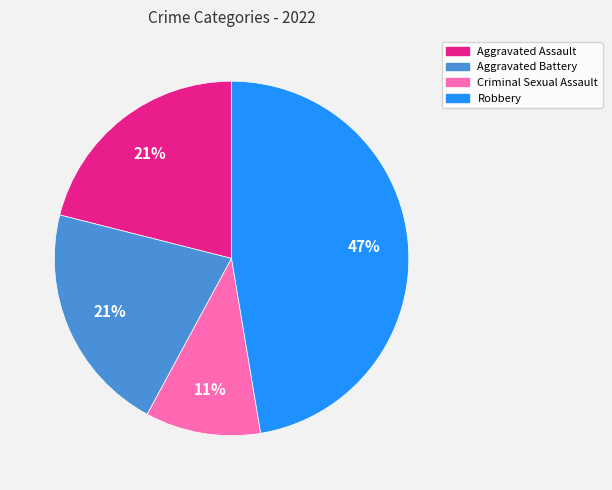

True or false: Aggravated Assault accounts for 27% of the total.

False